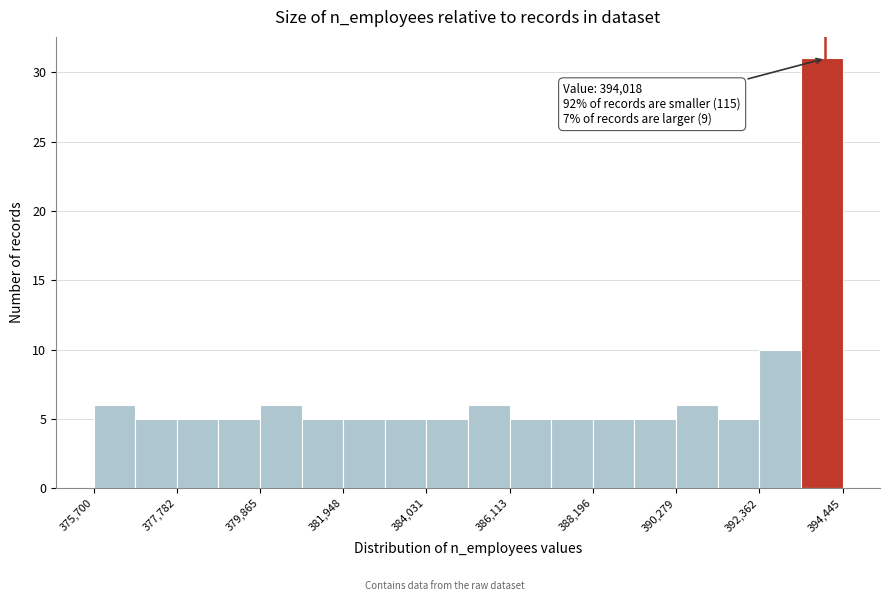

Read against the x-axis, roughly where is the centre of the tallest bar?

394000